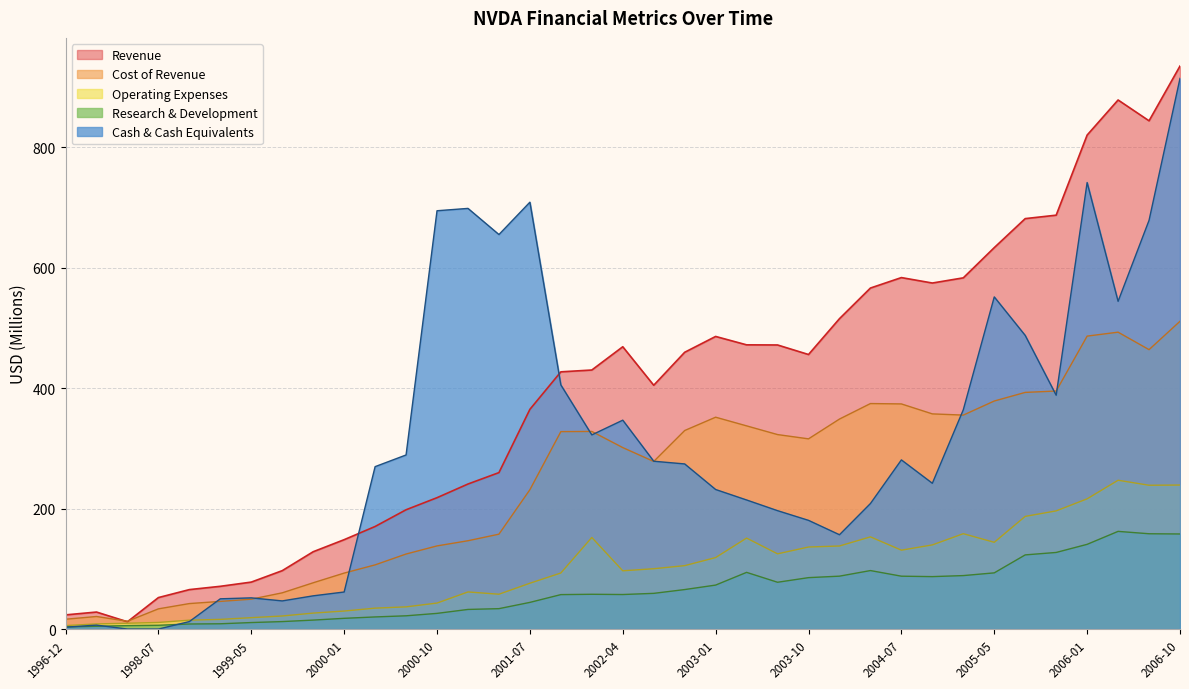

How many lines are shown in the chart?

5